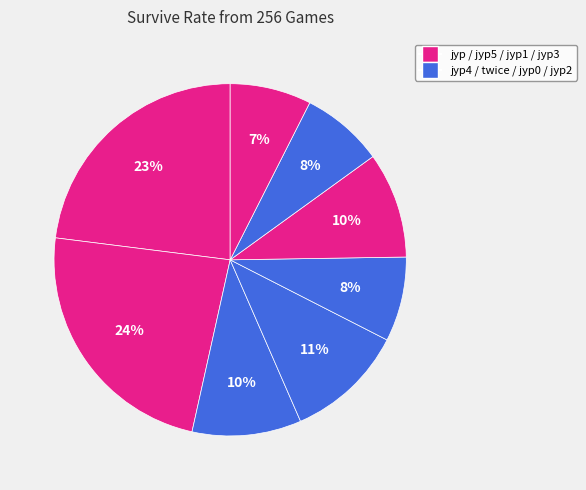

How many slices are in this pie chart?

8